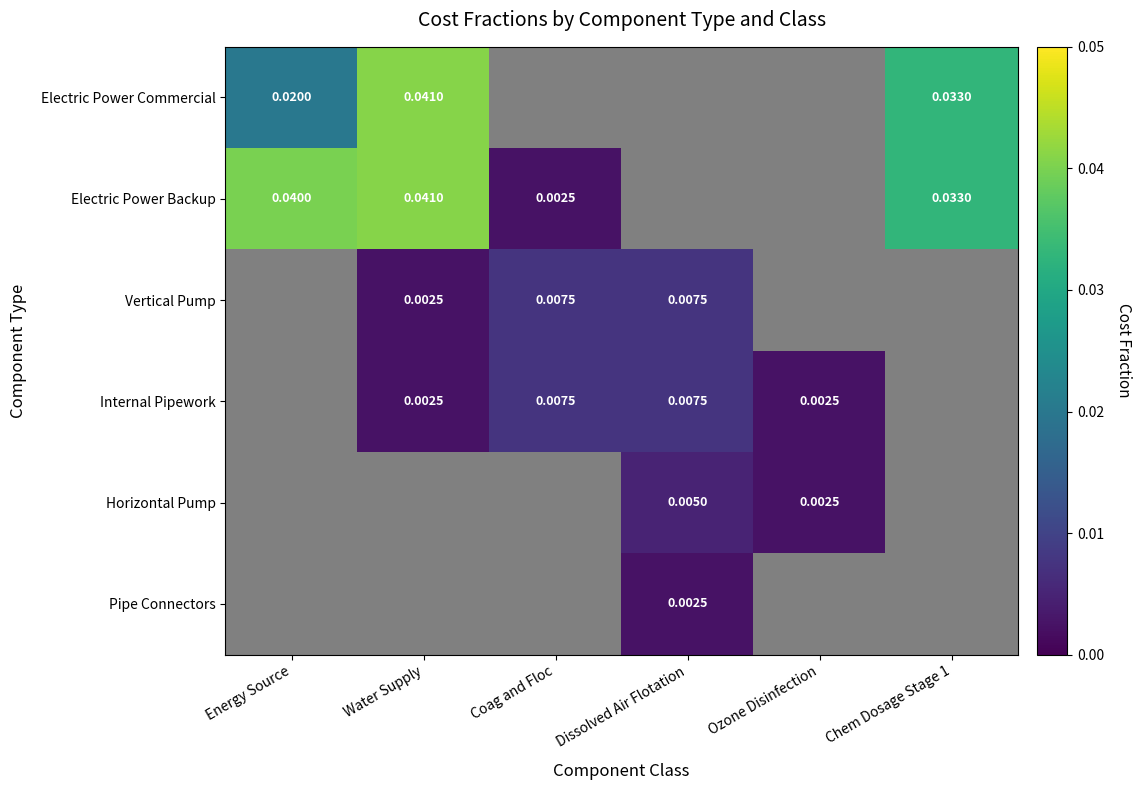

At which category is the sum across all series the highest?

Water Supply